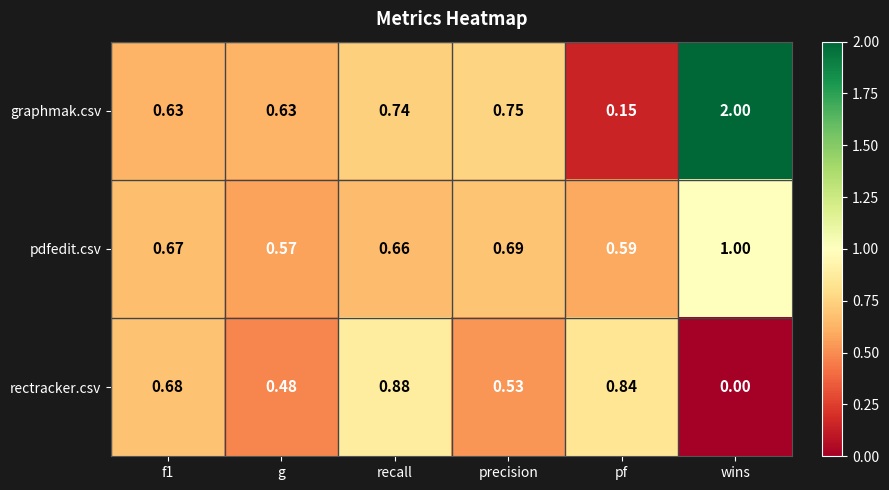

Which series has the largest range (max minus min)?

graphmak.csv